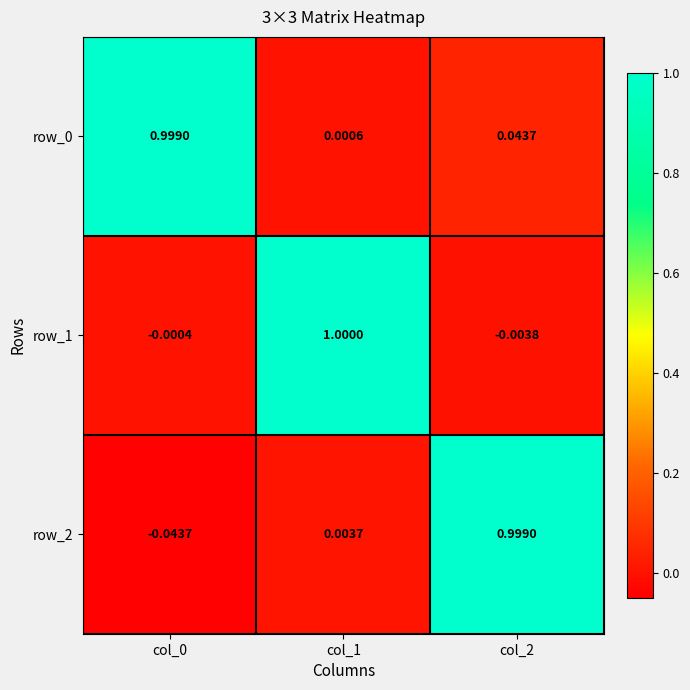

What is the sum of all row_1 values?

1.0